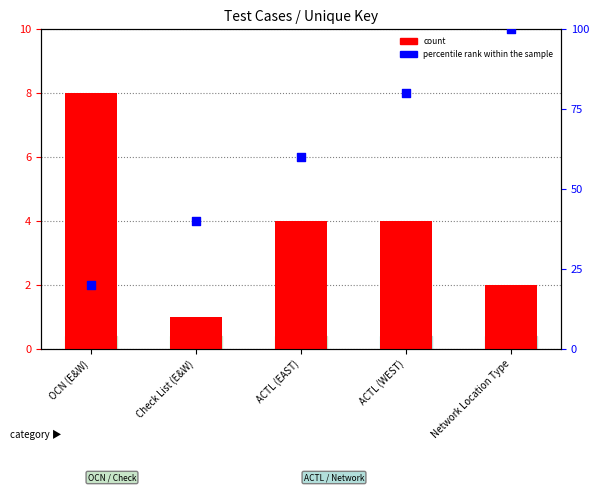

What are all the series names shown in the legend?

count, percentile rank within the sample